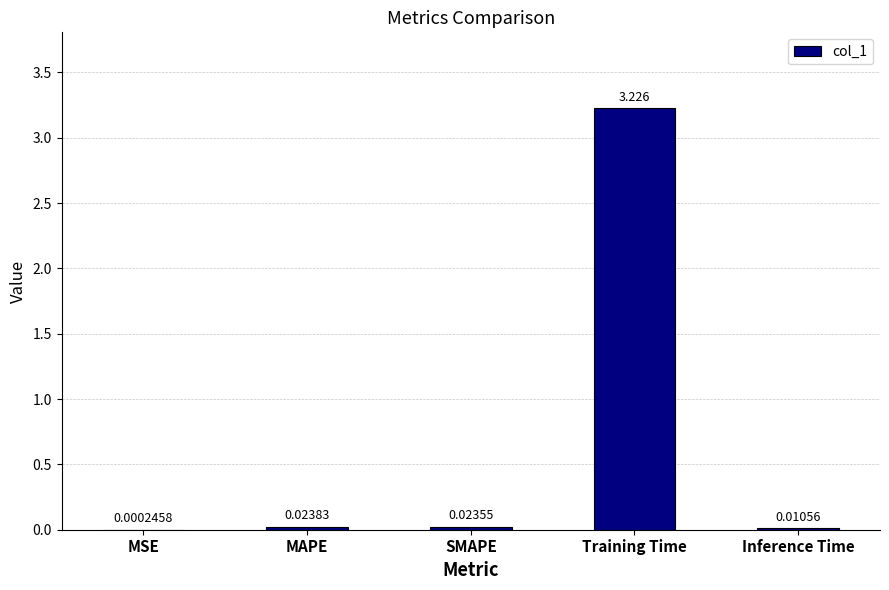

Where is the data nearest to the value 1?

MAPE